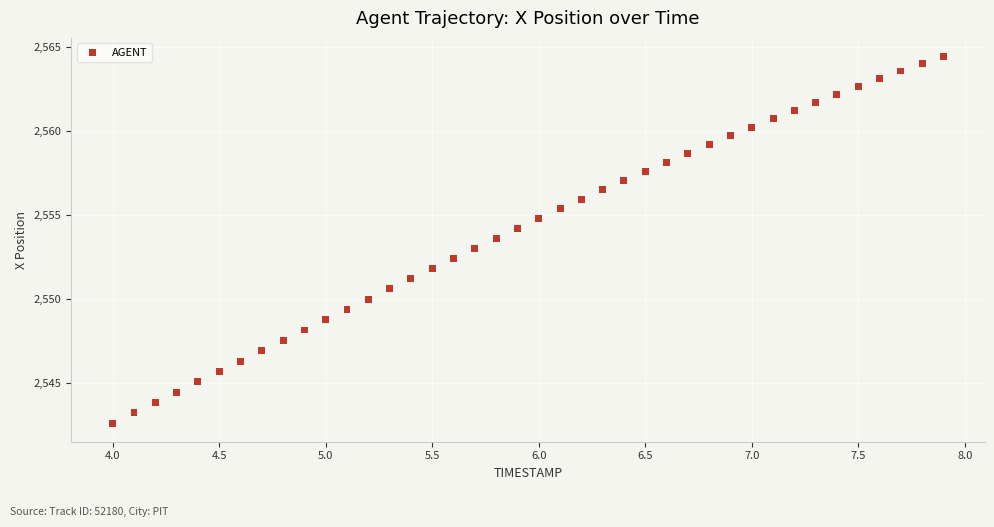

What is the range of X values (max minus min)?

3.9